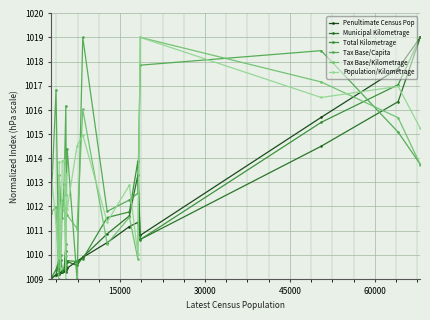

What is the difference between the maximum and minimum values in the Penultimate Census Pop series?

10.0